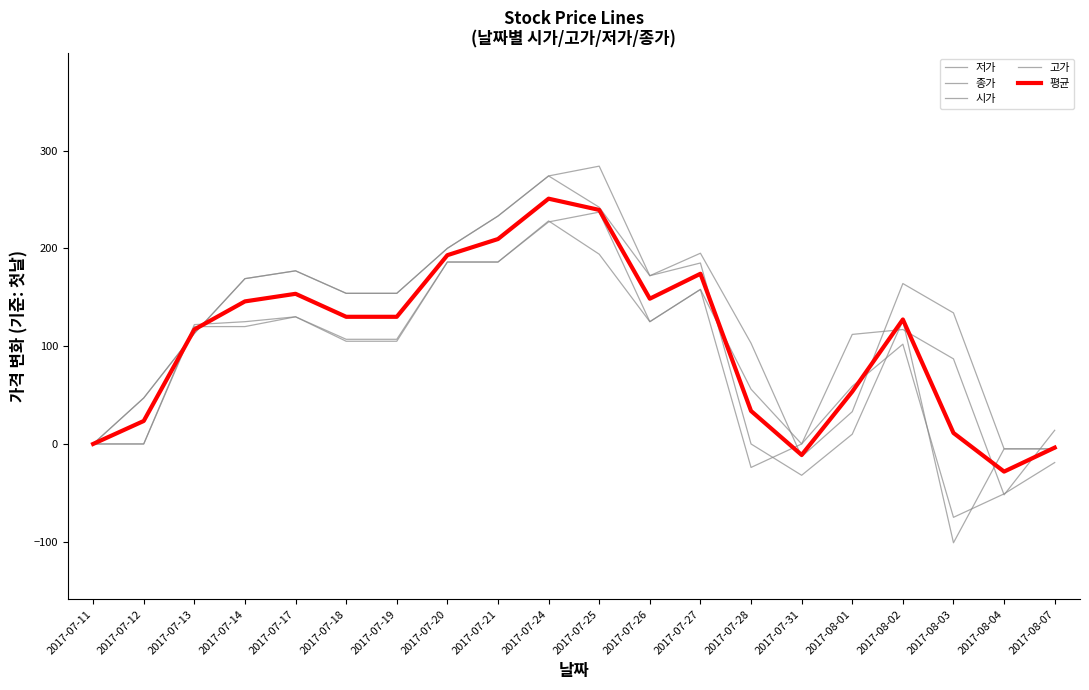

Does the chart have visible grid lines?

No